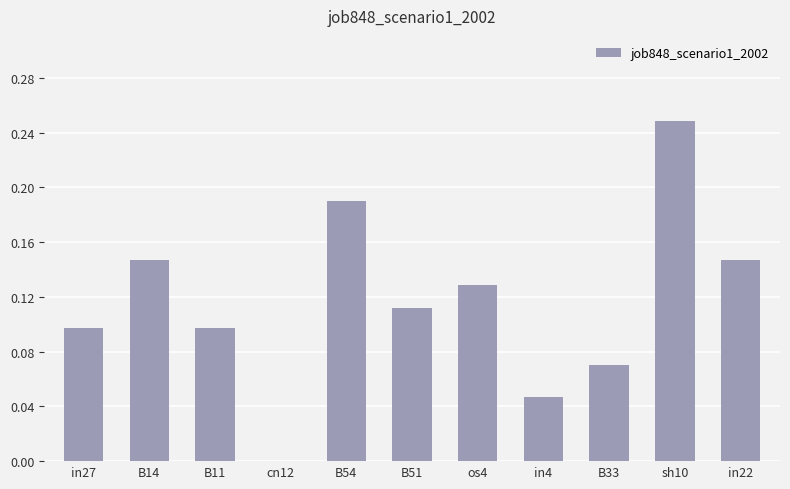

Which label corresponds to the largest value in the chart?

sh10